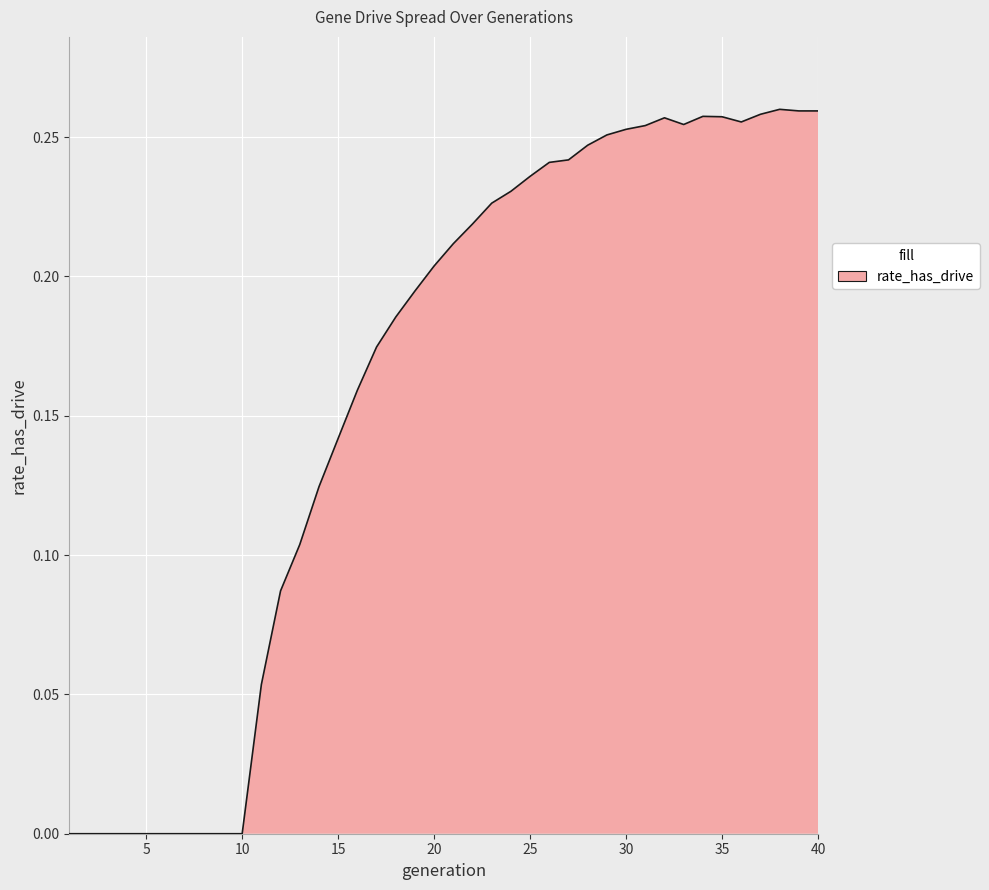

Count the values in the range 0 to 1.

40